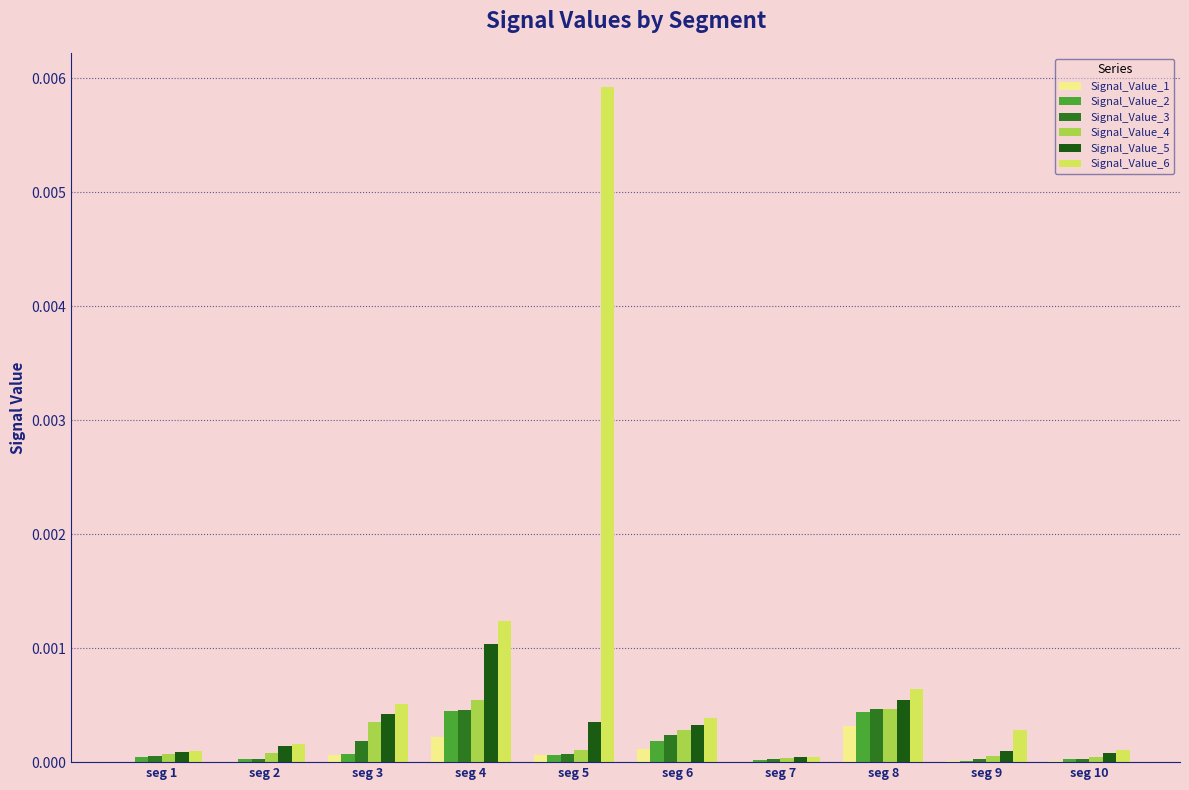

Which label corresponds to the largest value in the chart?

seg 5